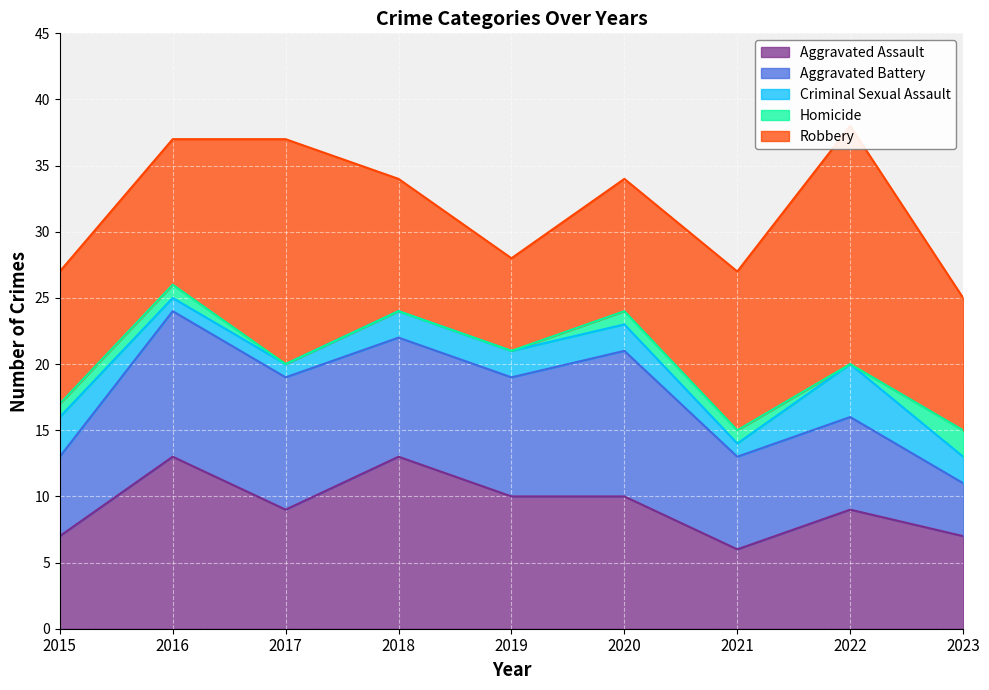

Read the Criminal Sexual Assault value at 2022.

4